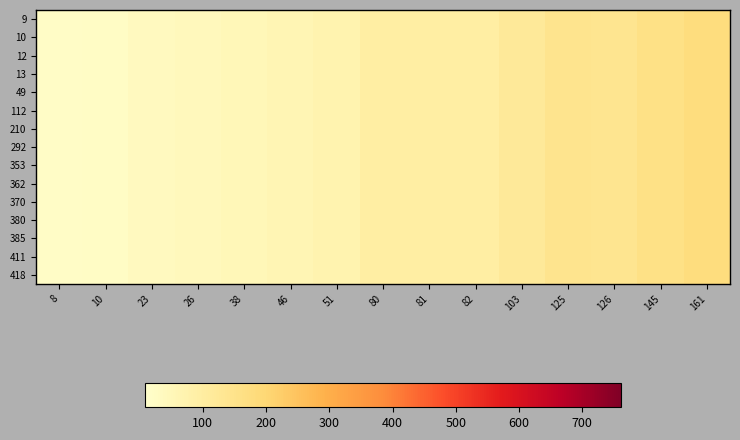

Reading left to right, list all the values displayed in this chart.

row_0: 21	24	37	42	52	61	71	94	94	96	118	141	138	161	177
row_1: 21	24	37	42	52	61	71	94	94	96	118	141	138	161	177
row_2: 21	24	37	42	52	61	71	94	94	96	118	141	138	161	177
row_3: 21	24	37	42	52	61	71	94	94	96	118	141	138	161	177
row_4: 21	24	37	42	52	61	71	94	94	96	118	141	138	161	177
row_5: 21	24	37	42	52	61	71	94	94	96	118	141	138	161	177
row_6: 21	24	37	42	52	61	71	94	94	96	118	141	138	161	177
row_7: 21	24	37	42	52	61	71	94	94	96	118	141	138	161	177
row_8: 21	24	37	42	52	61	71	94	94	96	118	141	138	161	177
row_9: 21	24	37	42	52	61	71	94	94	96	118	141	138	161	177
row_10: 21	24	37	42	52	61	71	94	94	96	118	141	138	161	177
row_11: 21	24	37	42	52	61	71	94	94	96	118	141	138	161	177
row_12: 21	24	37	42	52	61	71	94	94	96	118	141	138	161	177
row_13: 21	24	37	42	52	61	71	94	94	96	118	141	138	161	177
row_14: 21	24	37	42	52	61	71	94	94	96	118	141	138	161	177